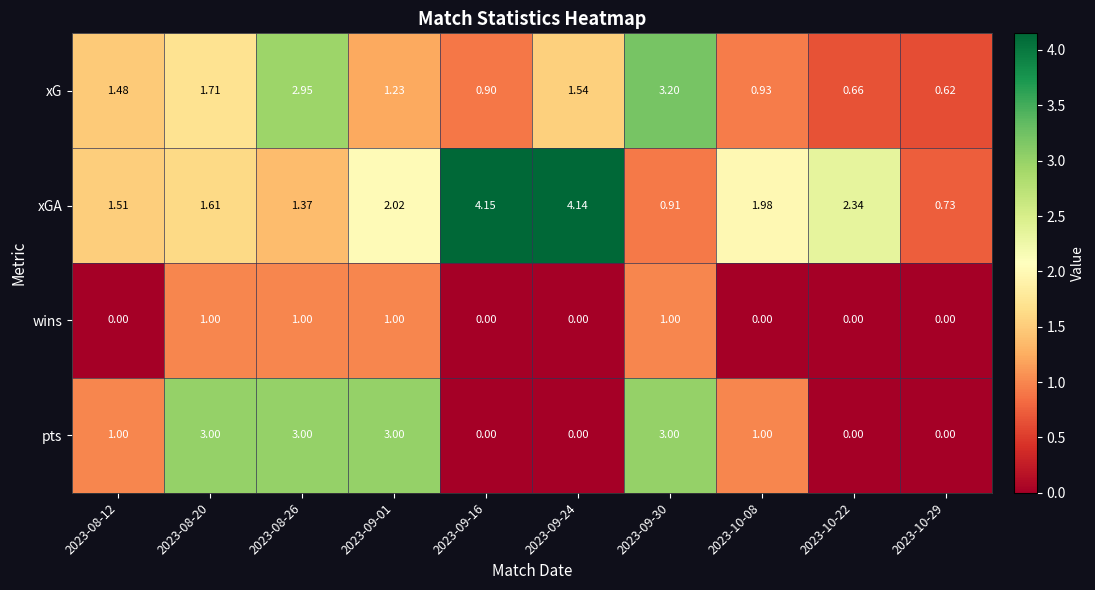

Between 2023-08-26 and 2023-09-16, which series saw the biggest shift?

pts